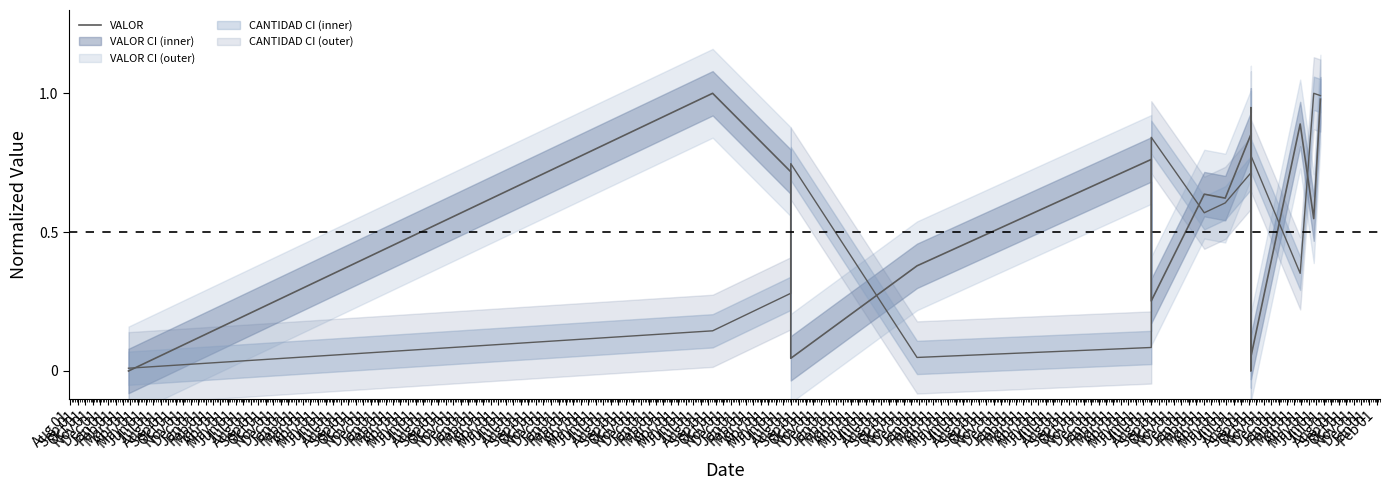

What is the label of the 7th point from the right?

May 01